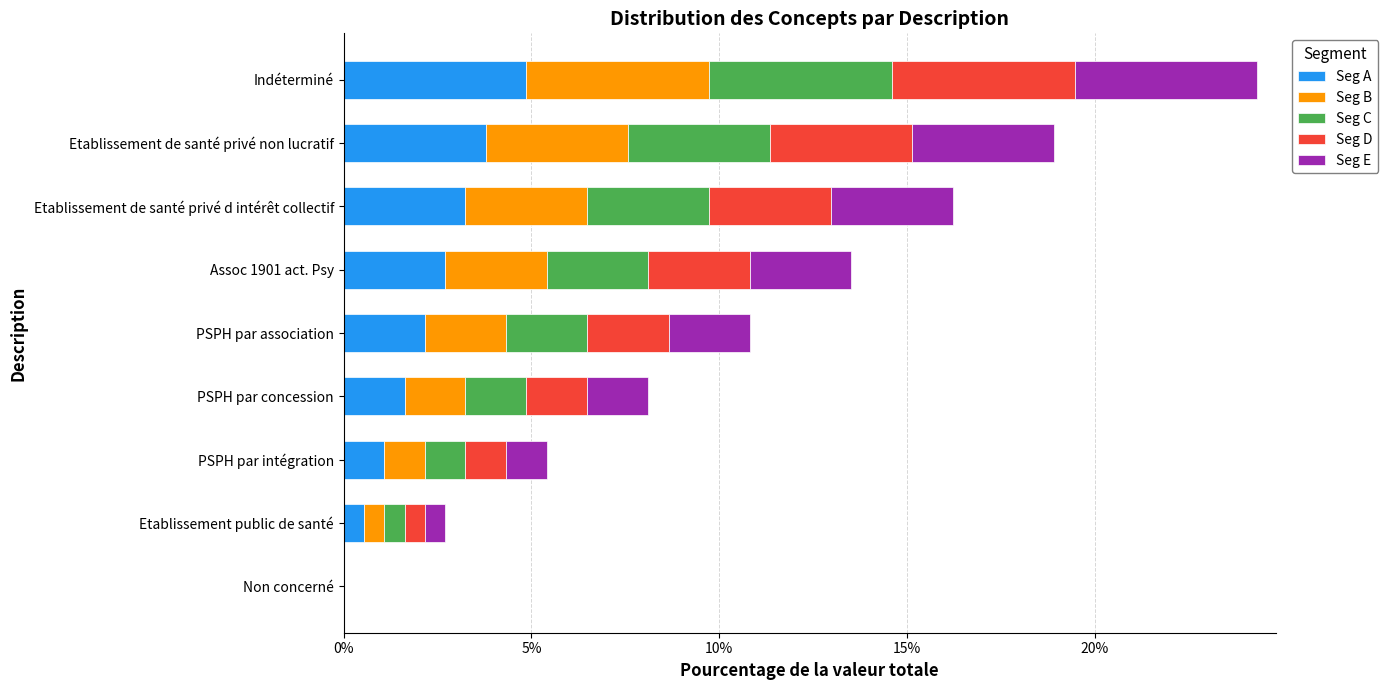

What is the sum of the Seg A values at Indéterminé and Etablissement de santé privé non lucratif?

8.6